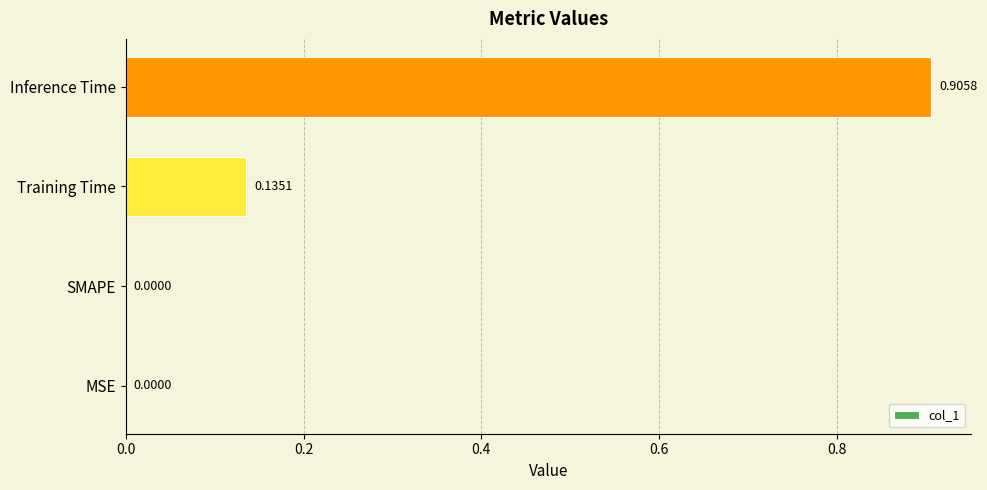

Are the bars horizontal?

Yes